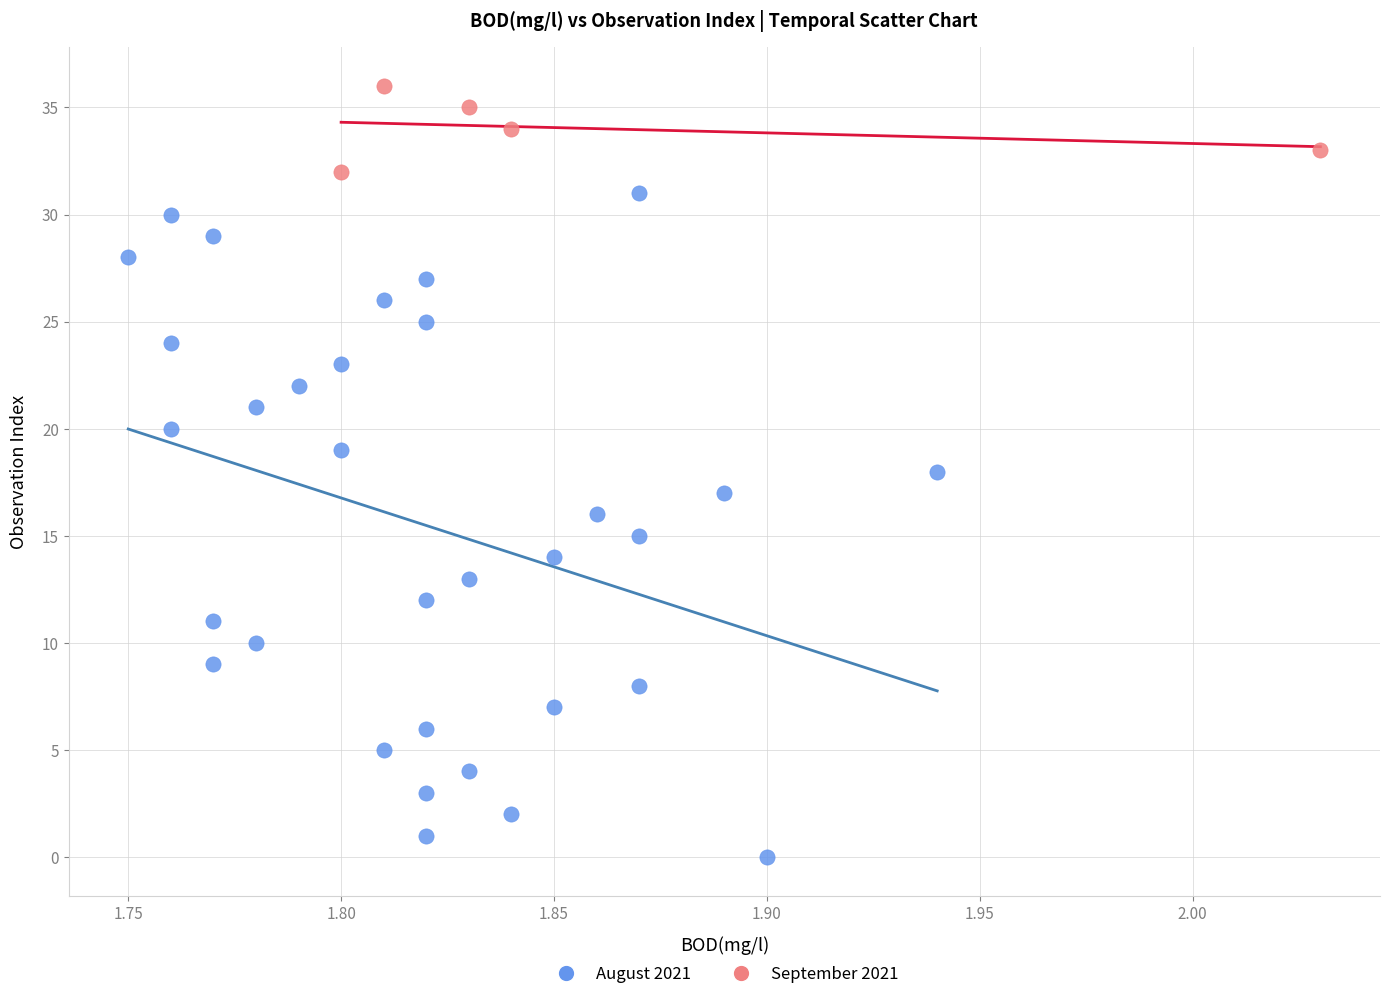

Which series contains the lowest Y value?

August 2021